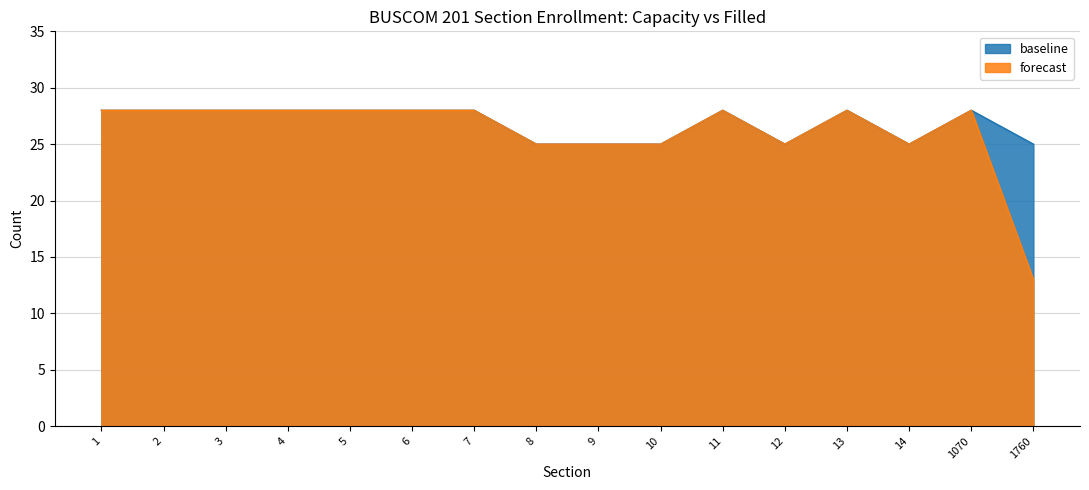

True or false: forecast and baseline cross at least once.

False